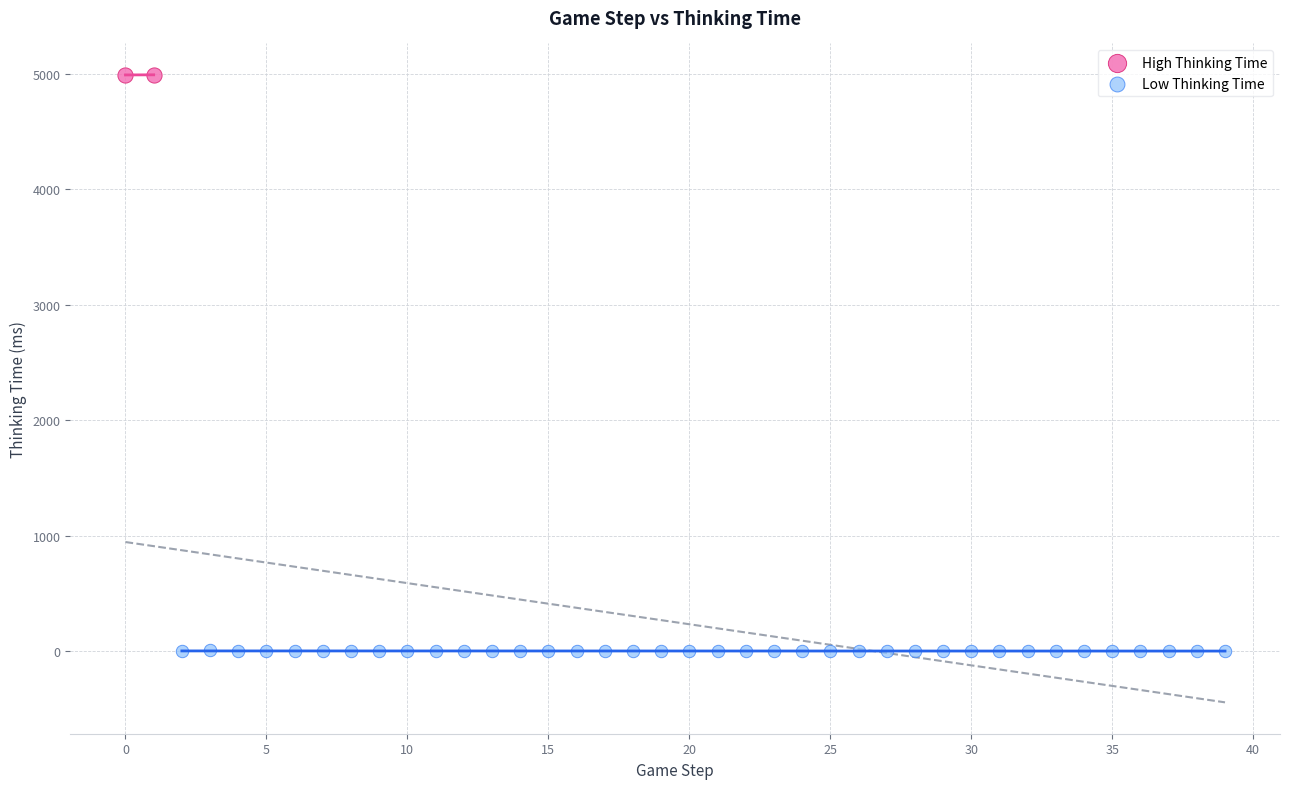

What are all the series names shown in the legend?

High Thinking Time, Low Thinking Time